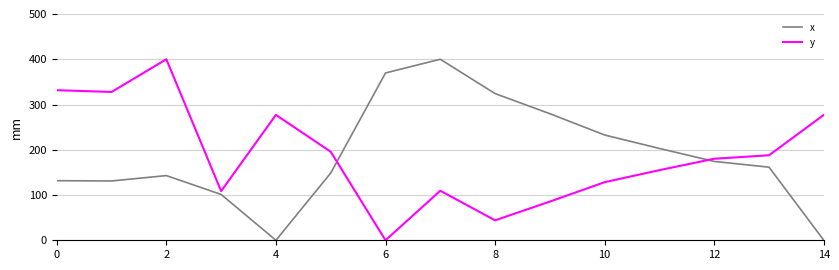

In x, how many points are higher than both neighbors (excluding endpoints)?

2